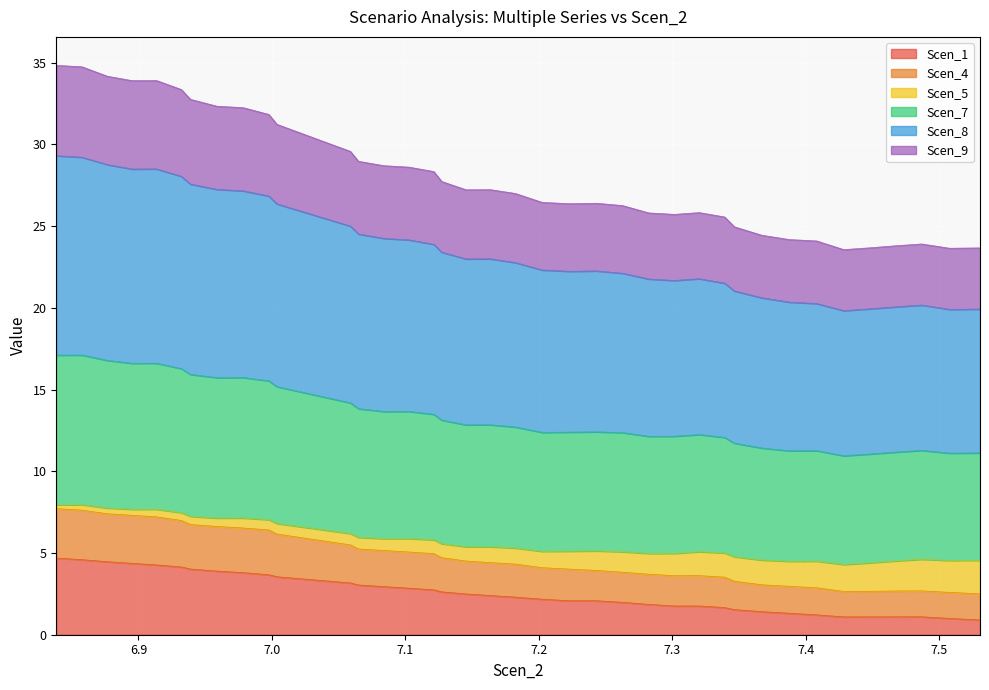

In Scen_9, how many points are higher than both neighbors (excluding endpoints)?

5